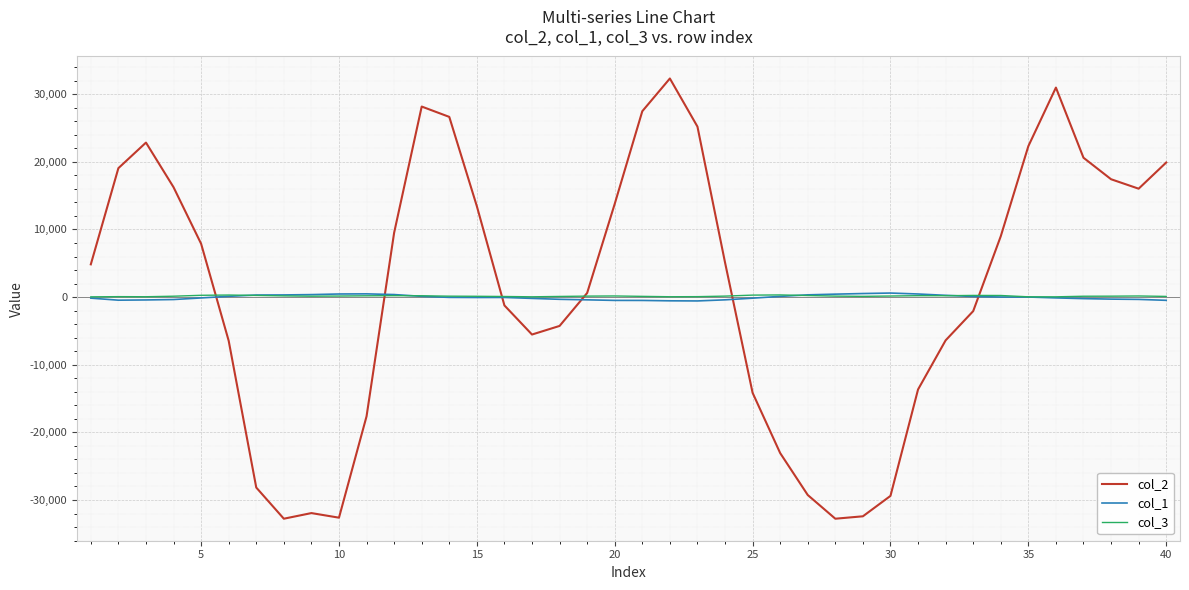

What is the smallest value displayed?

-32768